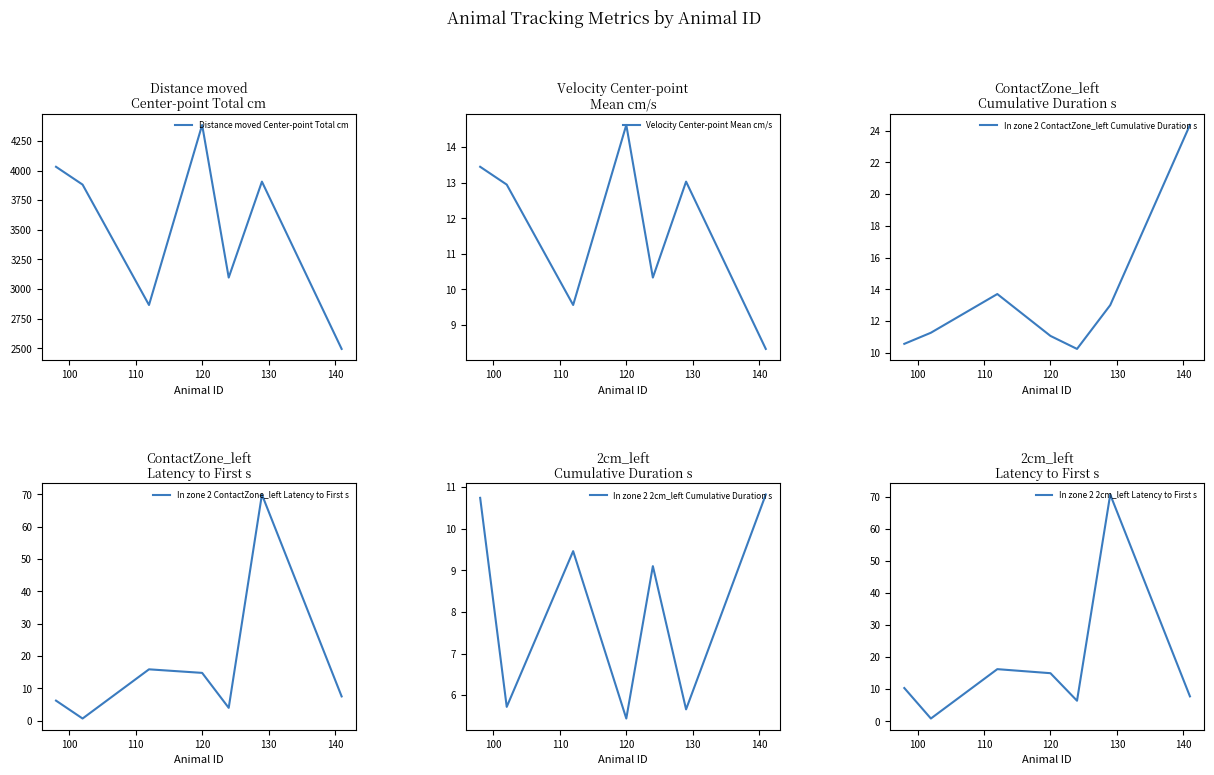

At which category is the sum across all series the highest?

120